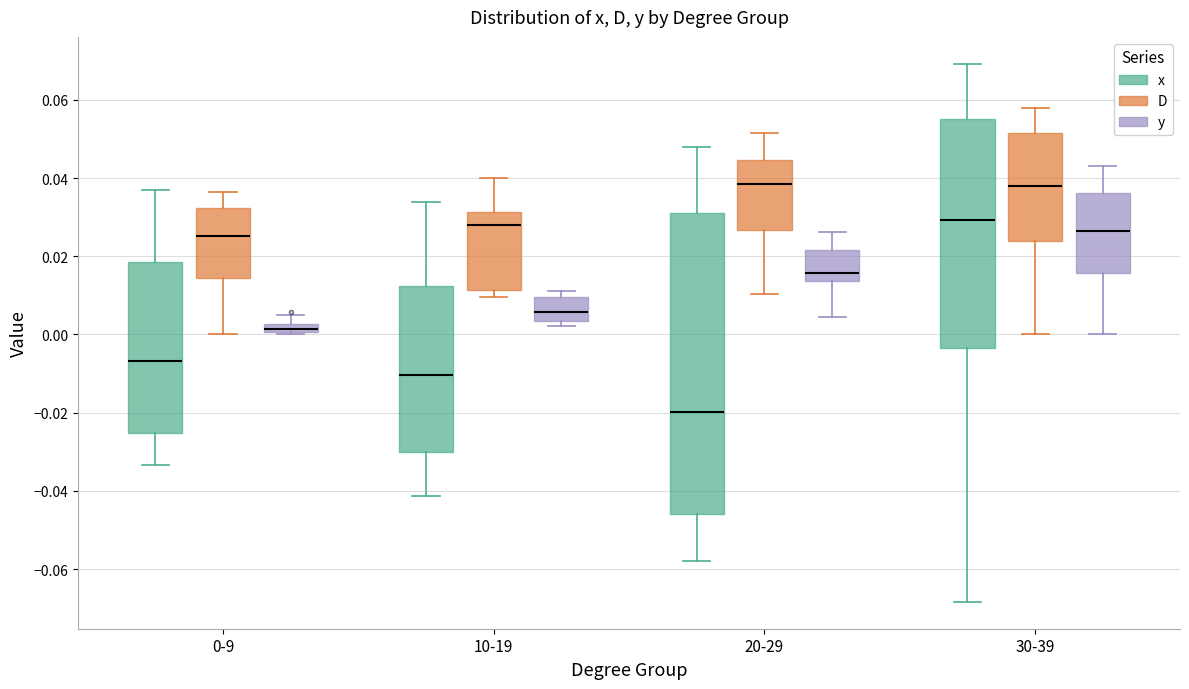

Comparing the boxes themselves (not the whiskers), which one is the tallest?

20-29 (x)